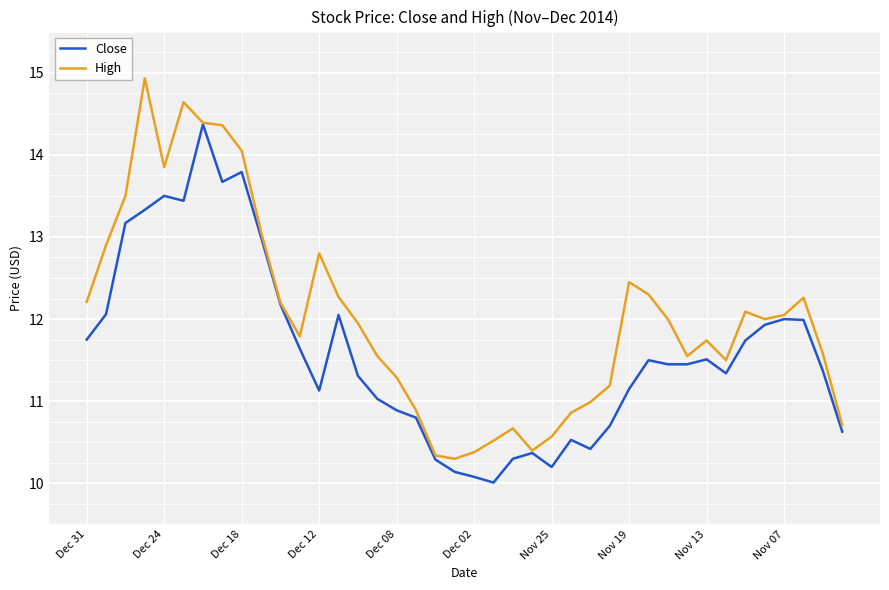

Which series has the largest total across all categories?

High